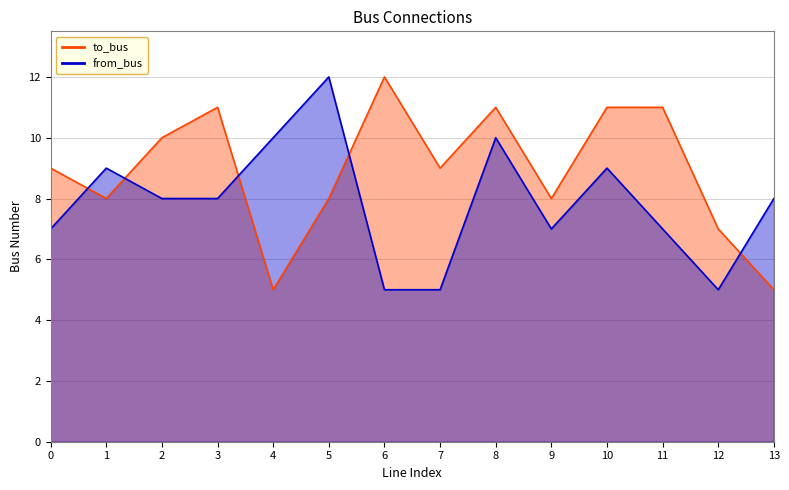

At which label is from_bus closest to 8?

2